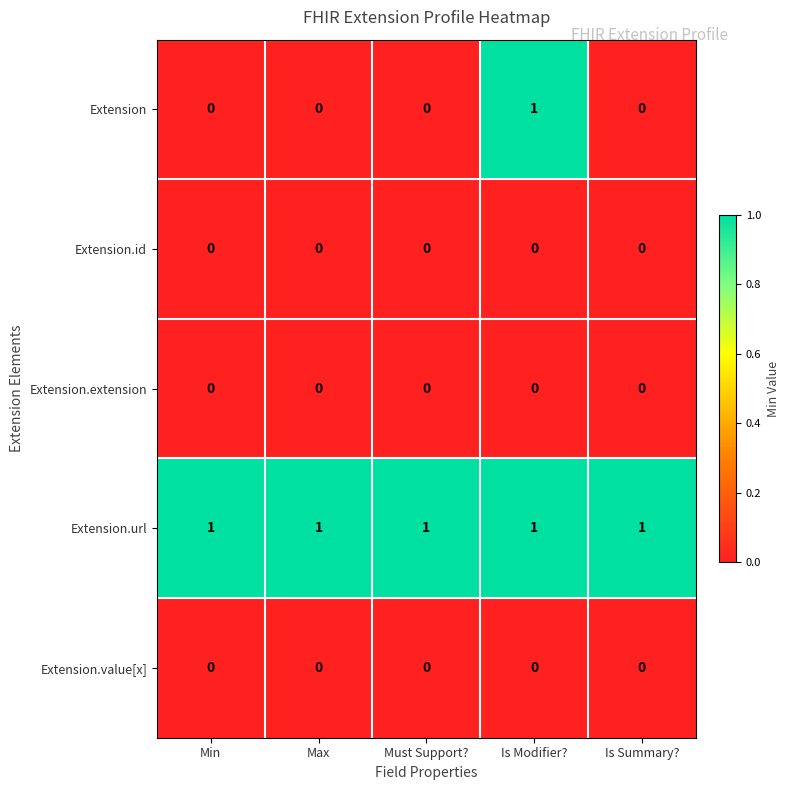

Reading right to left, what are all the values shown in this chart?

Extension: 0	1	0	0	0
Extension.id: 0	0	0	0	0
Extension.extension: 0	0	0	0	0
Extension.url: 1	1	1	1	1
Extension.value[x]: 0	0	0	0	0